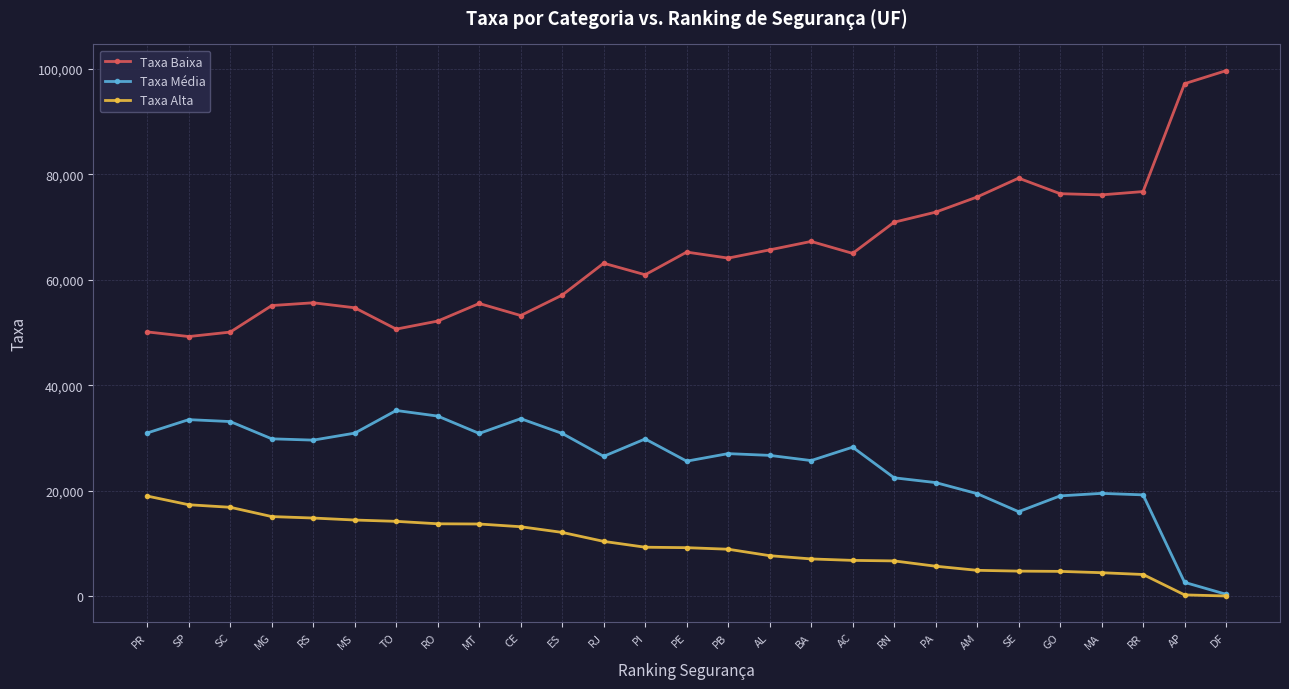

What is the difference between the Taxa Média values at BA and MS?

5206.9